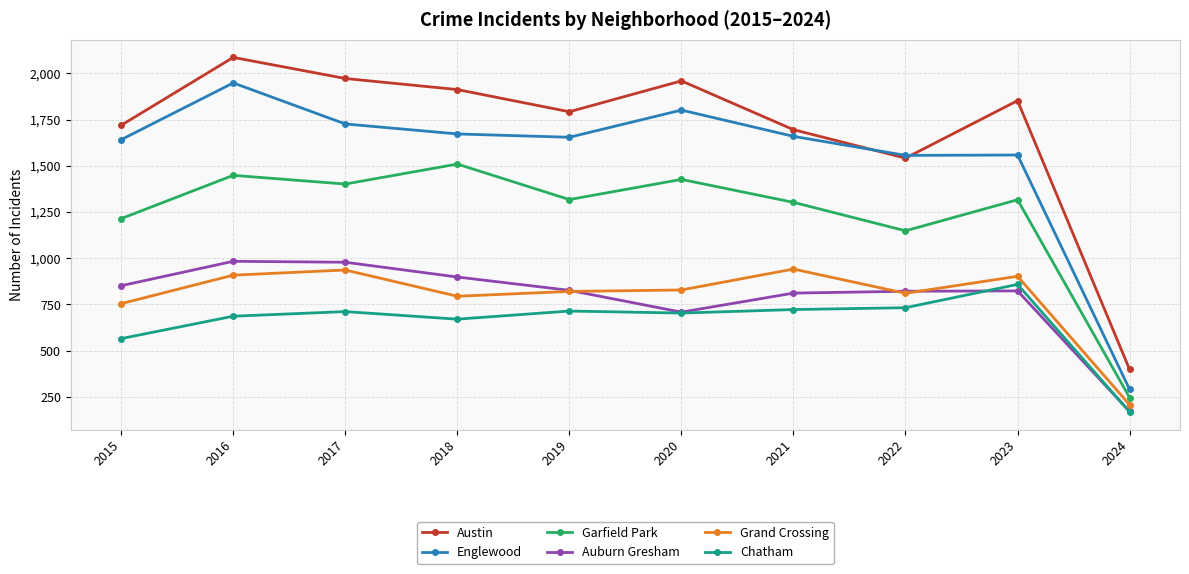

Which series changed the most between 2017 and 2024?

Austin